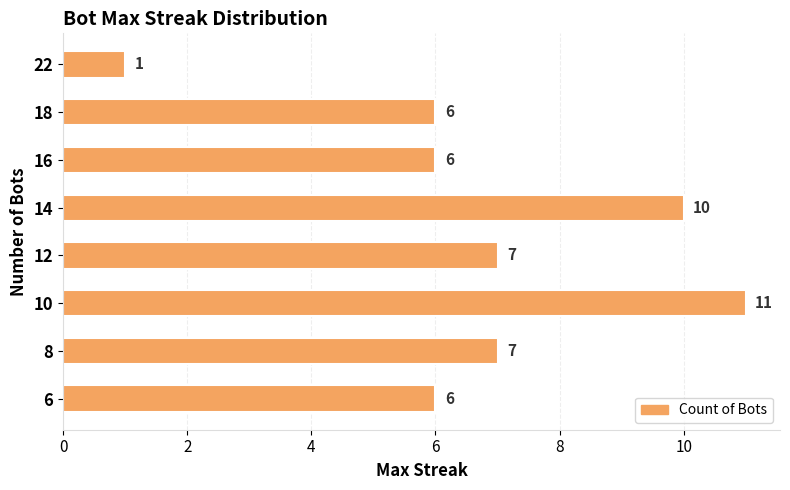

What is the sum of all values?

54